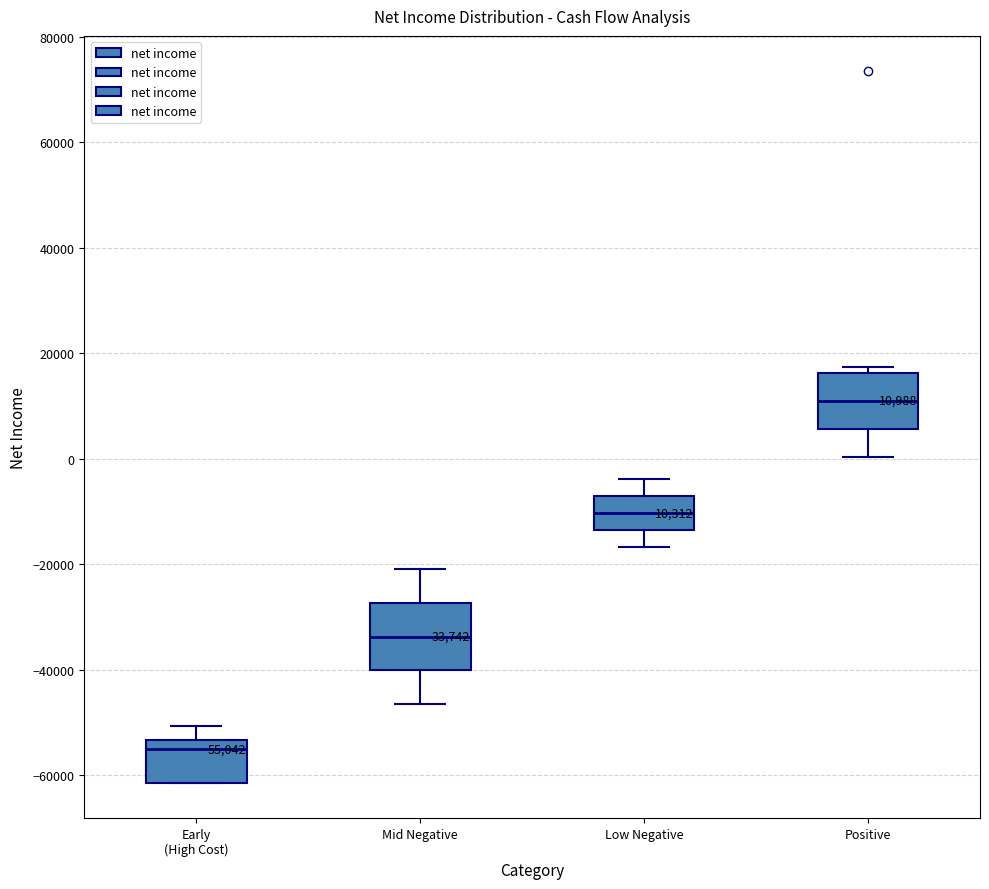

Which box is the tallest, from its lower edge to its upper edge?

Mid Negative